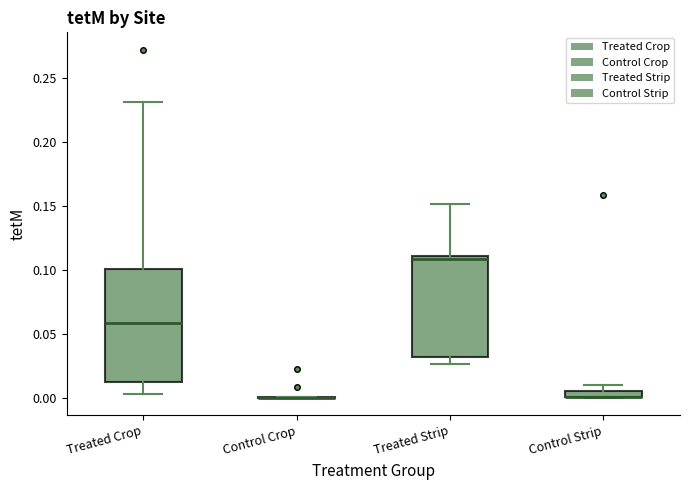

Comparing the boxes themselves (not the whiskers), which one is the tallest?

Treated Crop